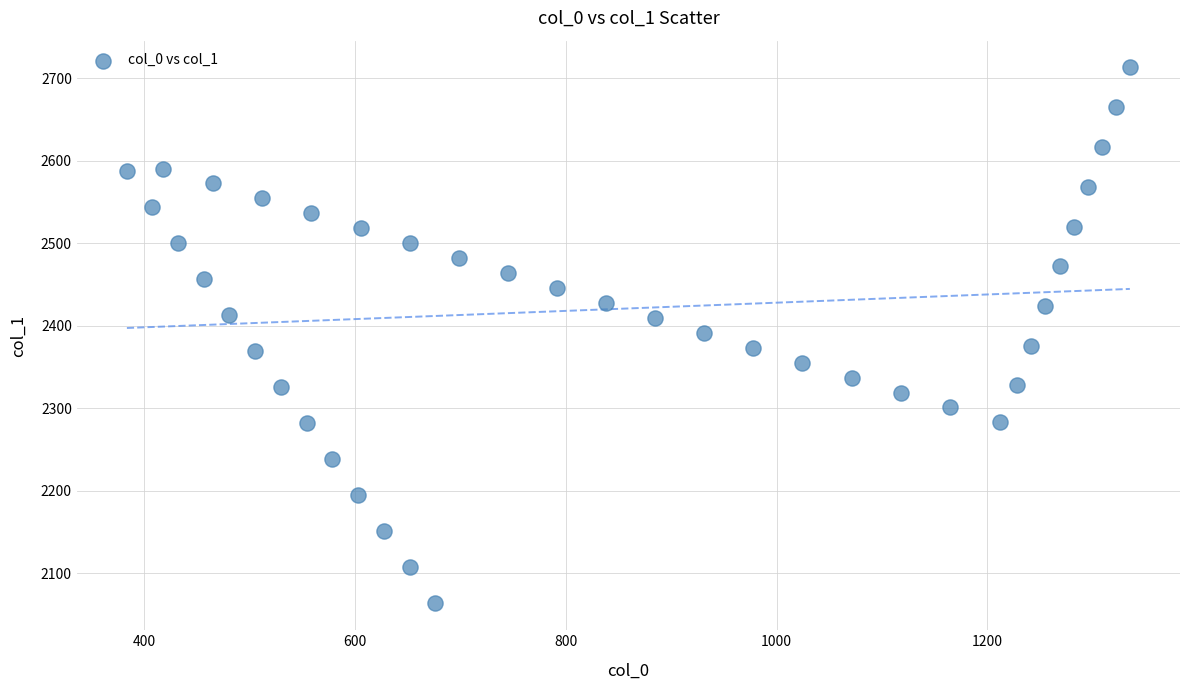

What is the range of Y values (max minus min)?

649.6